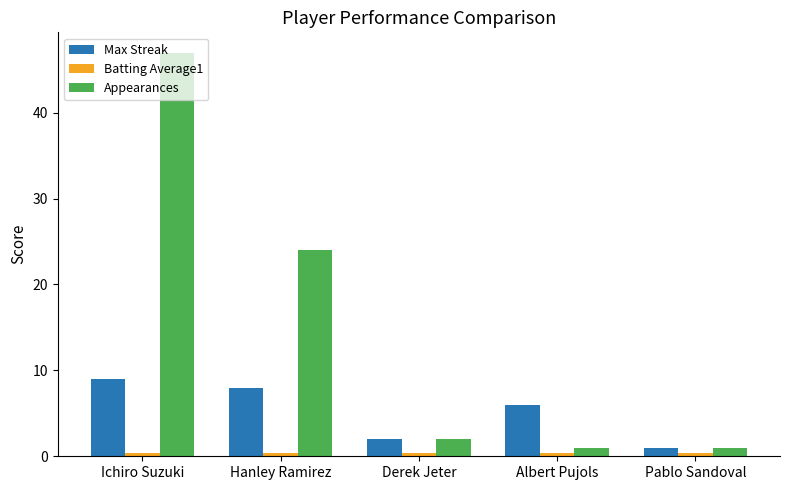

Rank the categories by Max Streak value from highest to lowest.

Ichiro Suzuki, Hanley Ramirez, Albert Pujols, Derek Jeter, Pablo Sandoval